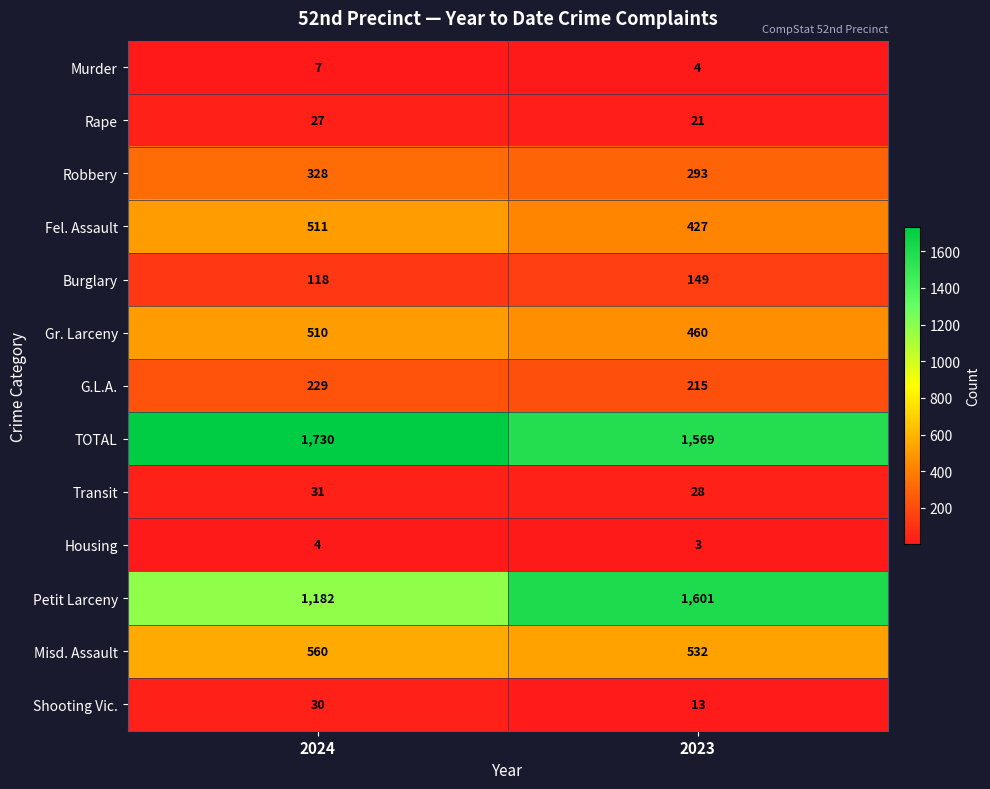

What is the average value of the Shooting Vic. series?

22